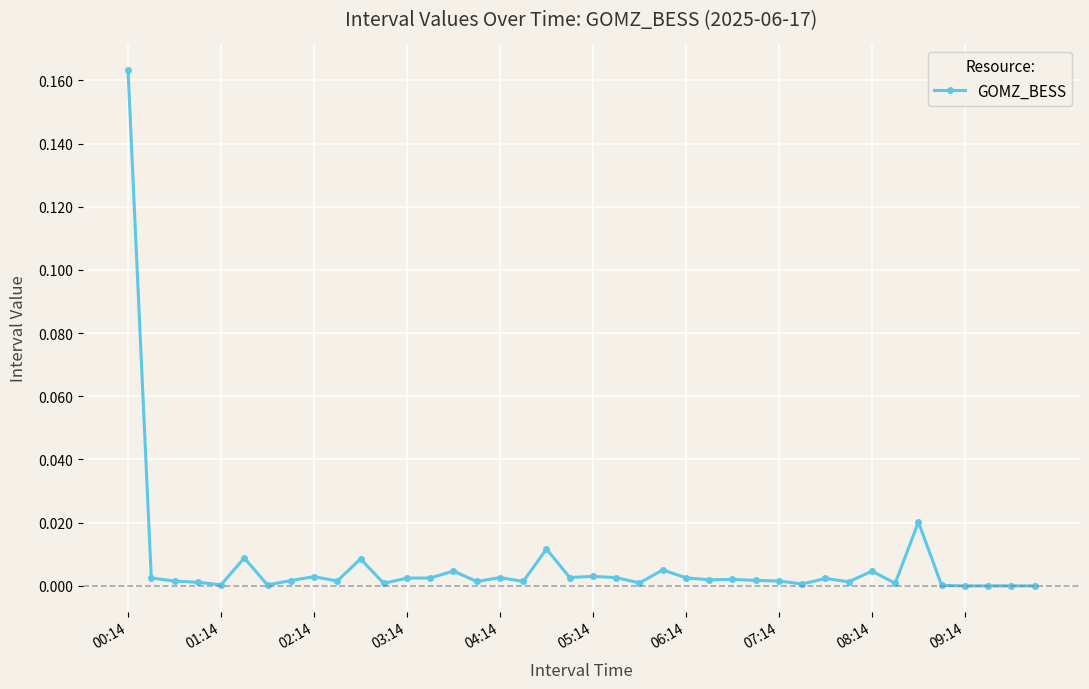

What is the sum of all values?

0.3